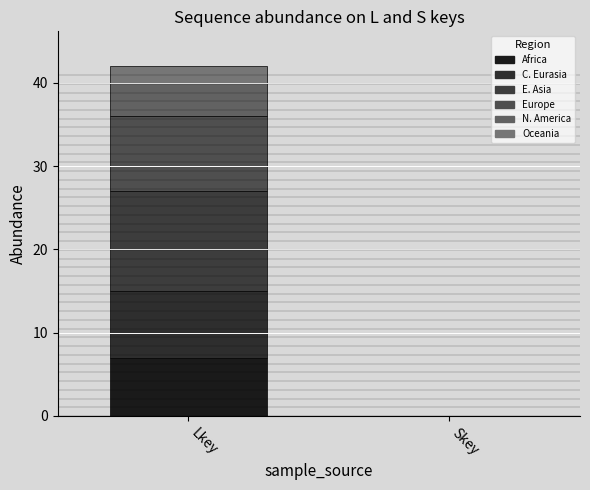

Are the bars horizontal?

No